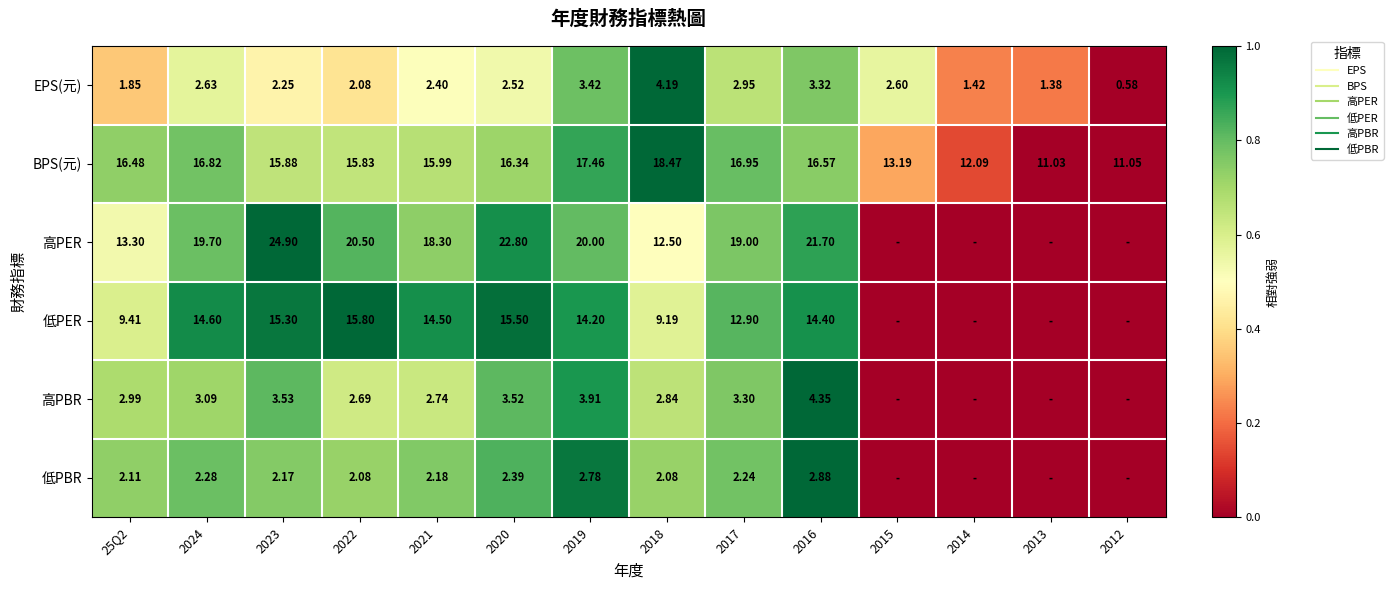

At which category is the sum across all series the highest?

2016